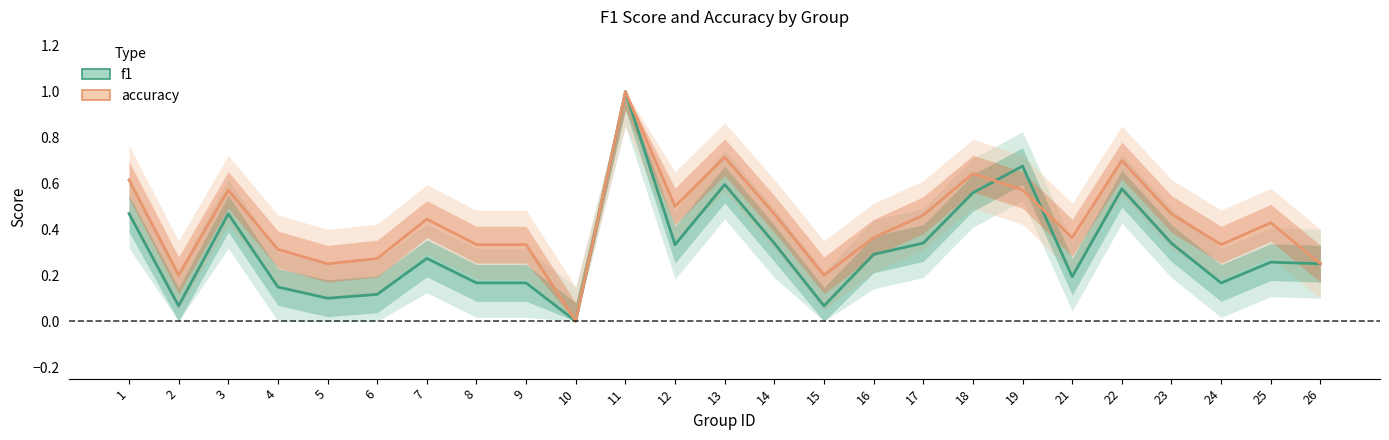

The value of f1 at 21 is 0.2. True or false?

True